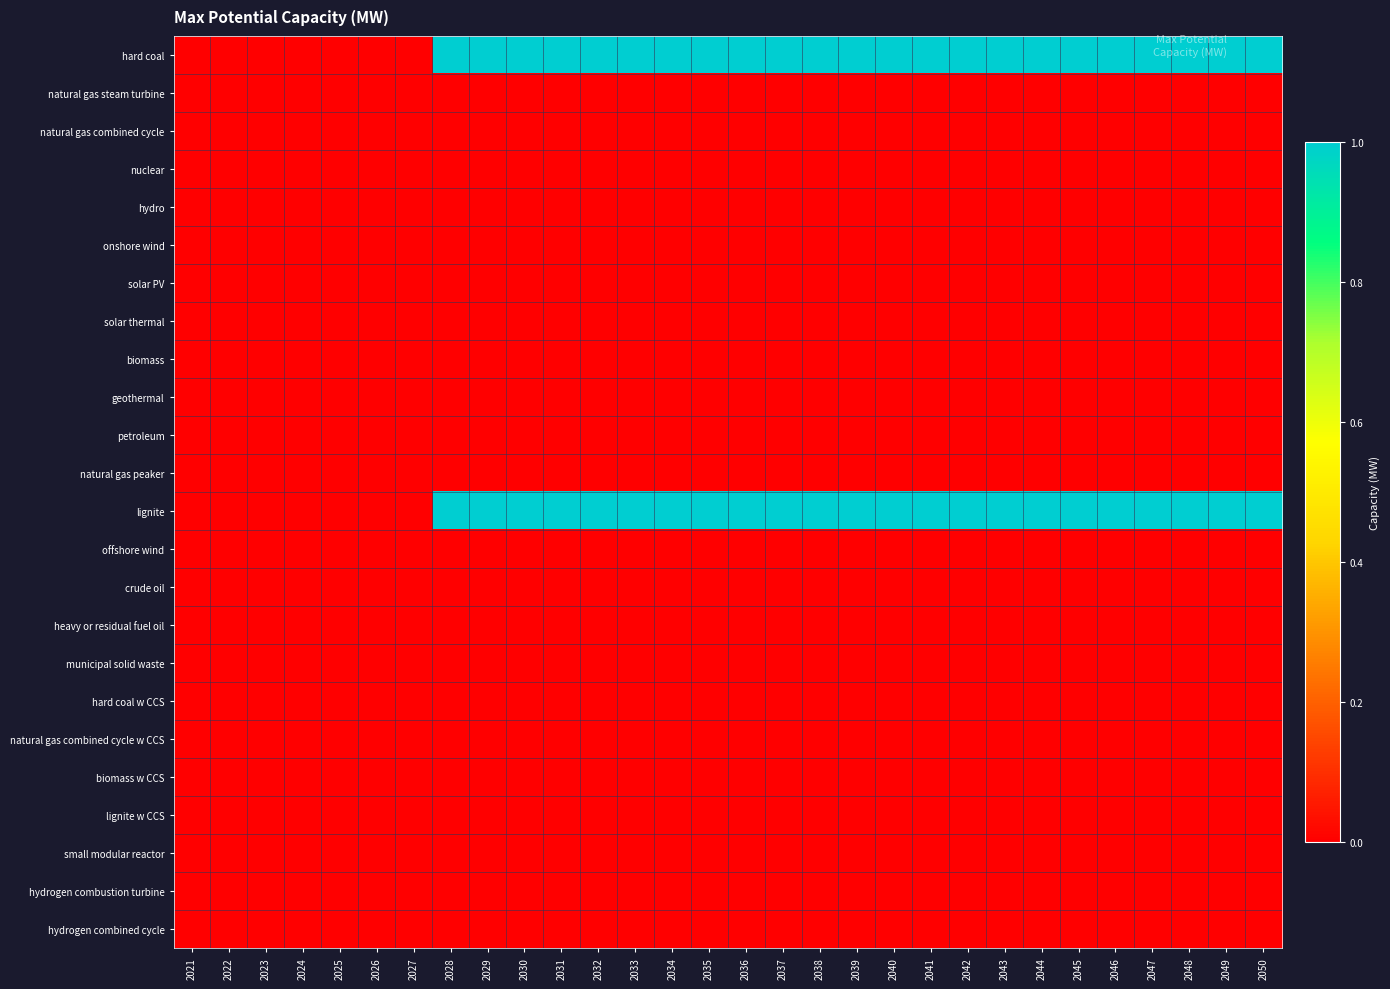

Rank the series by their maximum value, from lowest to highest.

natural gas steam turbine, natural gas combined cycle, nuclear, hydro, onshore wind, solar PV, solar thermal, biomass, geothermal, petroleum, natural gas peaker, offshore wind, crude oil, heavy or residual fuel oil, municipal solid waste, hard coal w CCS, natural gas combined cycle w CCS, biomass w CCS, lignite w CCS, small modular reactor, hydrogen combustion turbine, hydrogen combined cycle, hard coal, lignite